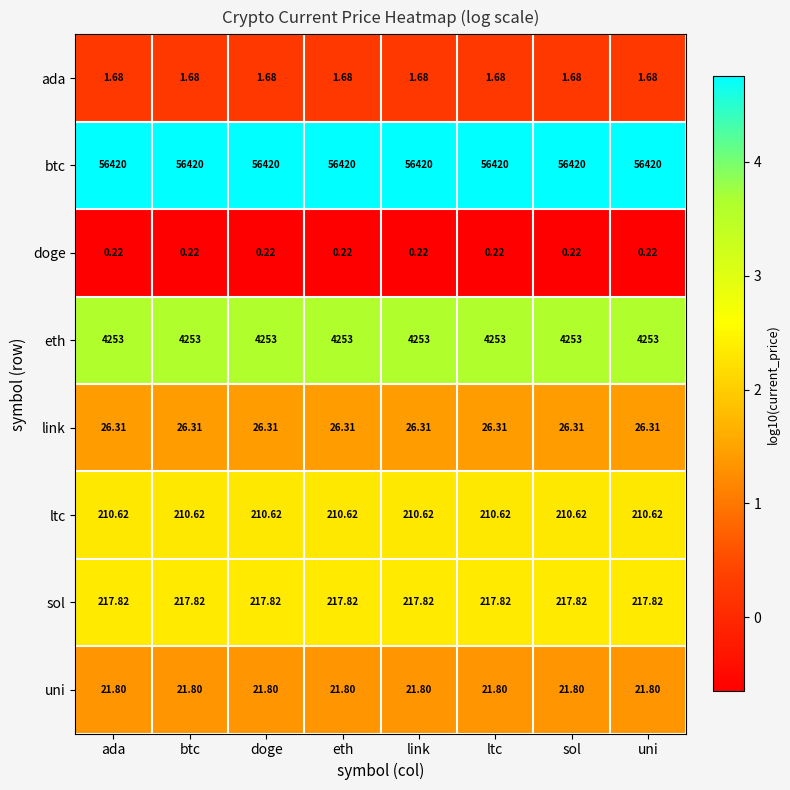

Is the value of btc at uni greater than the value of ada at uni?

Yes